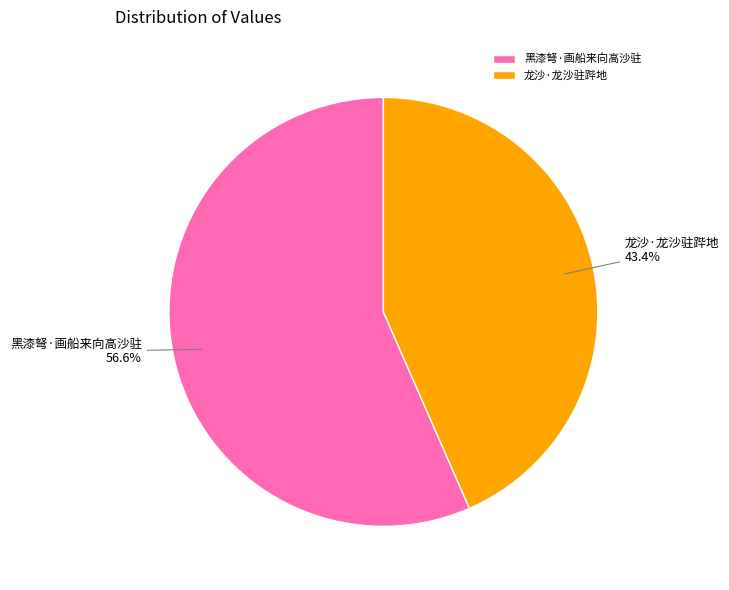

Rank the categories by value from lowest to highest.

龙沙·龙沙驻跸地, 黑漆弩·画船来向高沙驻